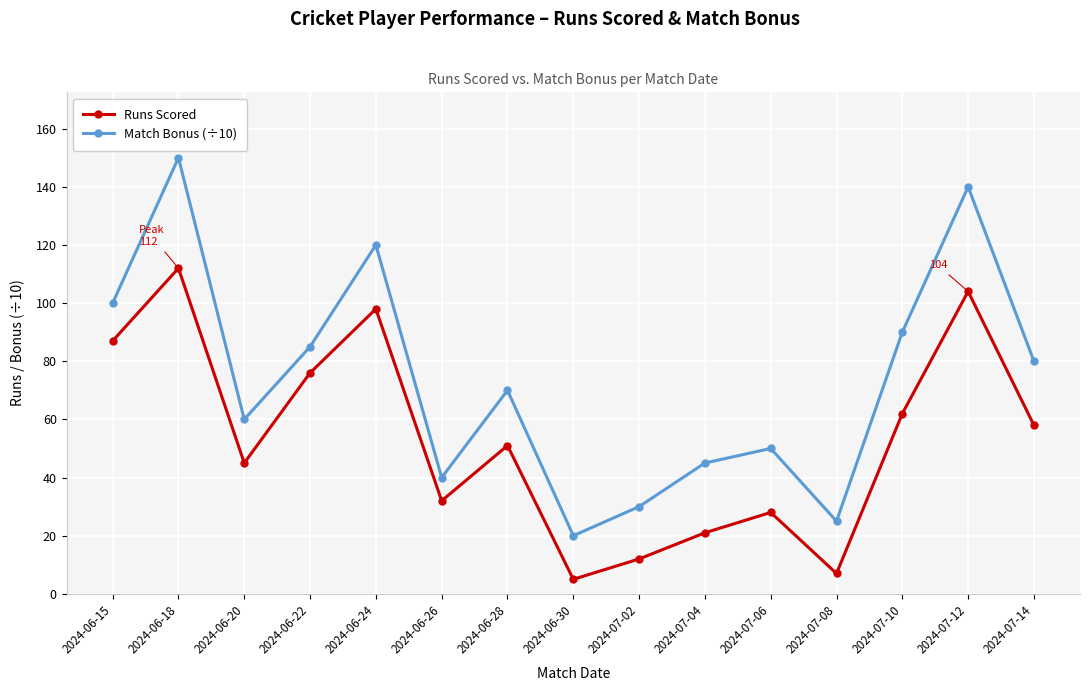

What is the difference between the maximum and second lowest values in the Runs Scored series?

105